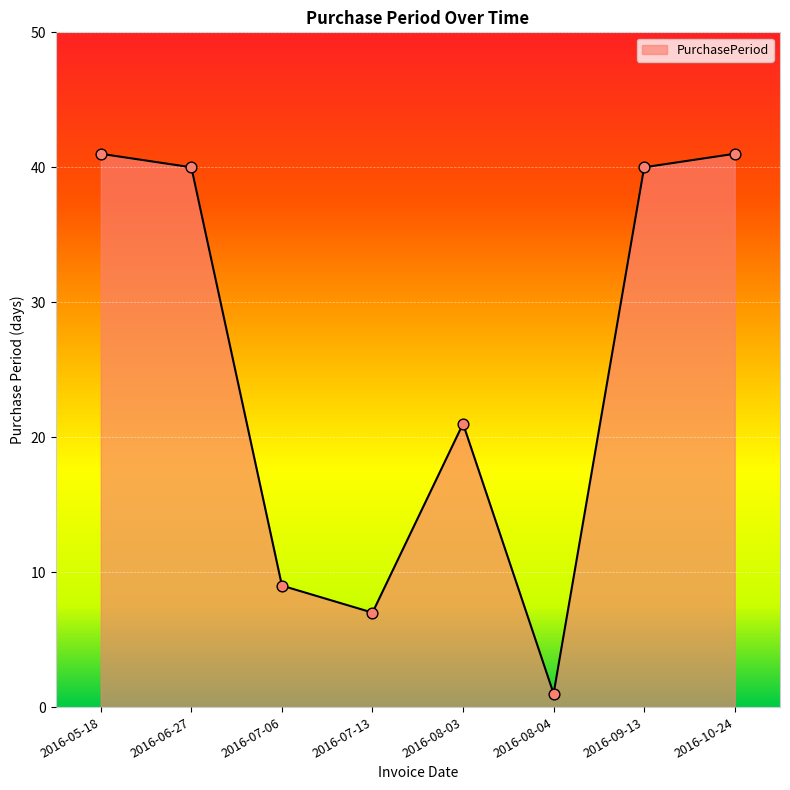

Between 2016-09-13 and 2016-08-04, which is larger?

2016-09-13